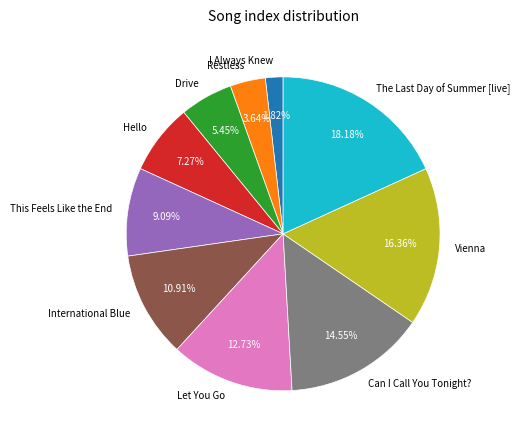

Which has a higher value, I Always Knew or Hello?

Hello